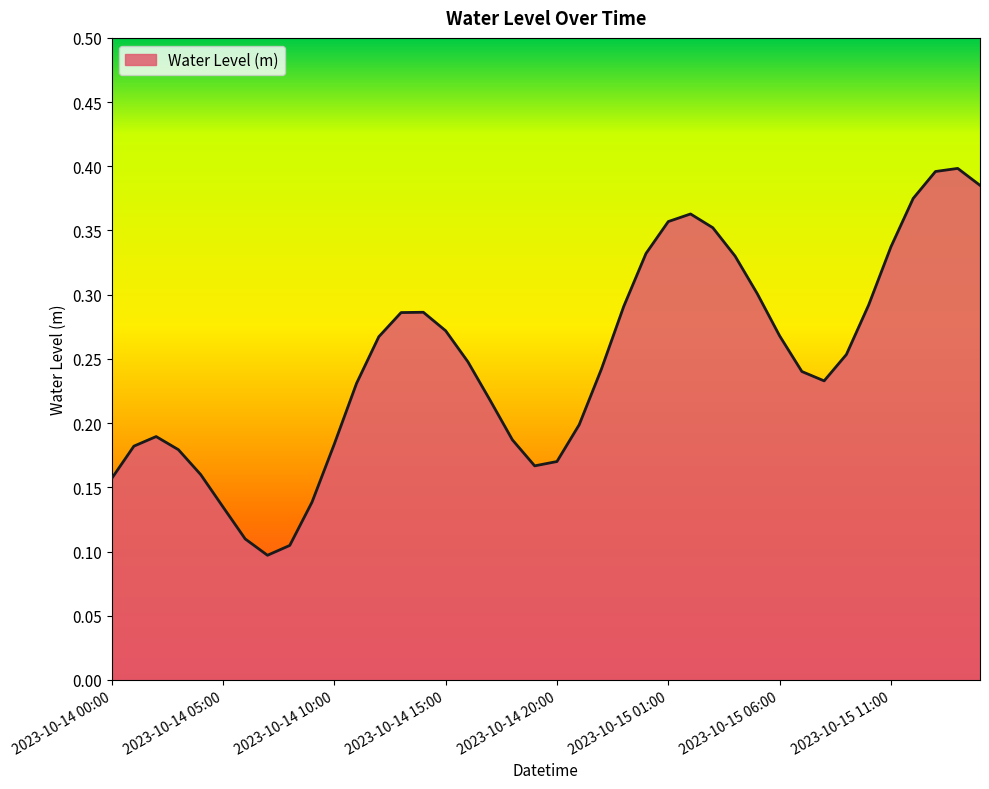

How many lines are shown in the chart?

1